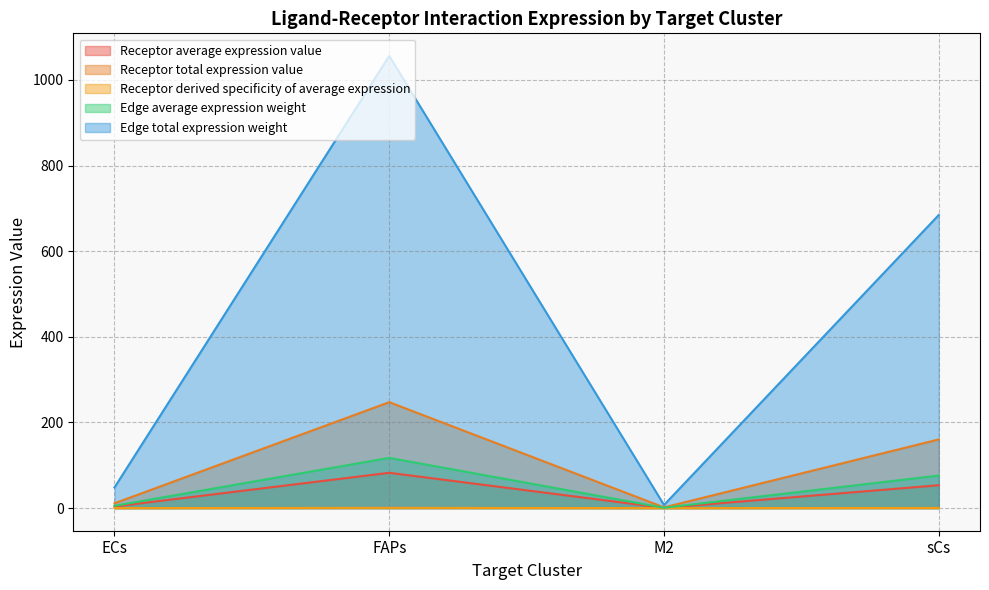

True or false: Edge average expression weight has a value of 5.4 at ECs.

True